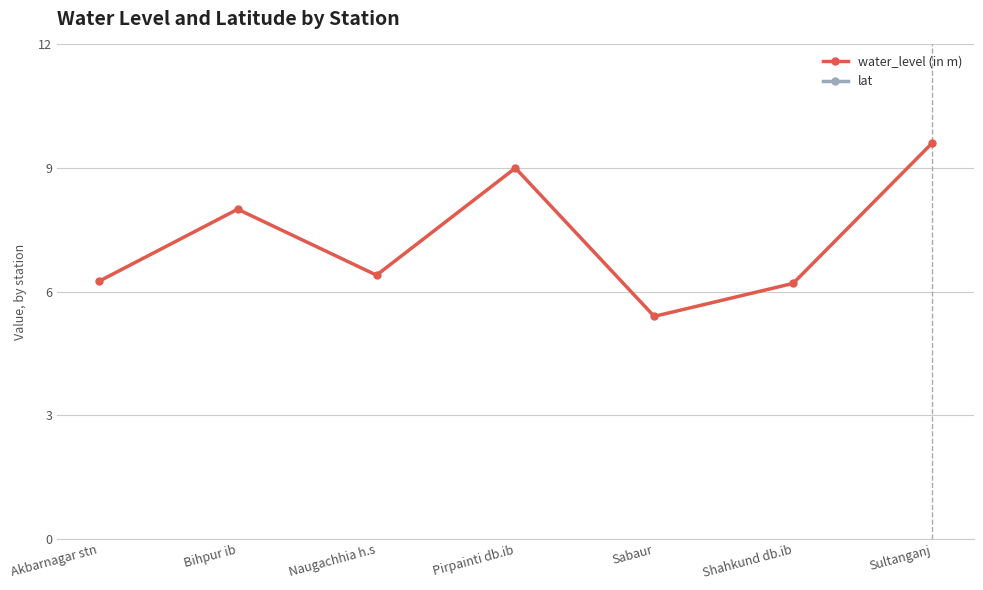

What is the sum of the lat values at Sabaur and Pirpainti db.ib?

50.6